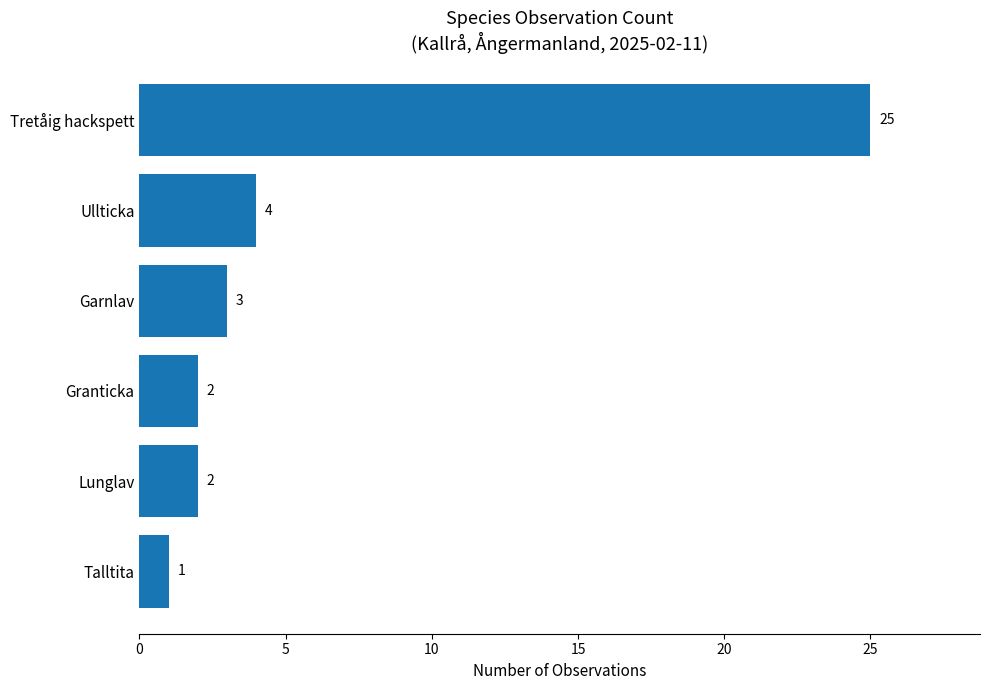

Reading top to bottom, extract all data points from this chart.

25	4	3	2	2	1